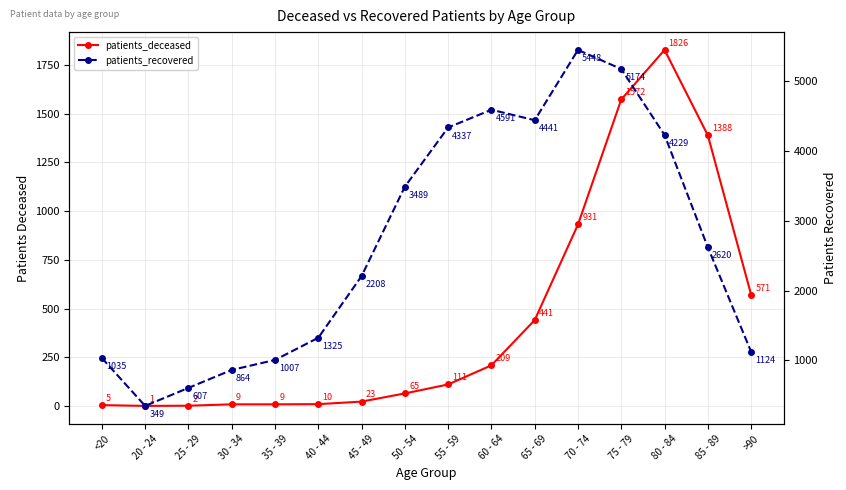

At which category is the sum across all series the highest?

75 - 79